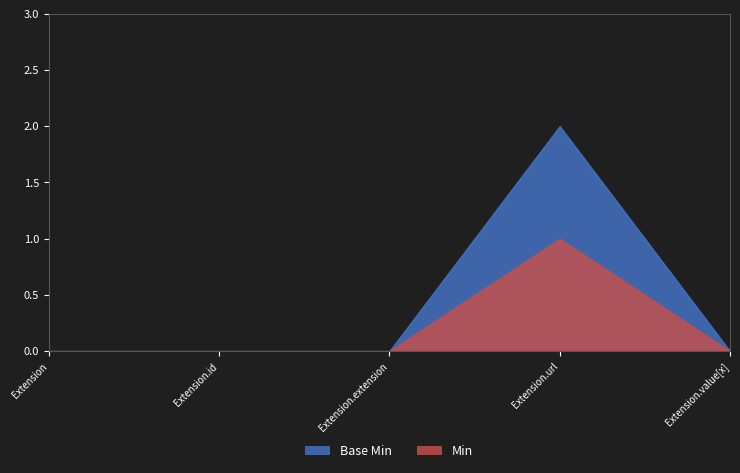

Which category has the highest value across all series?

Extension.url